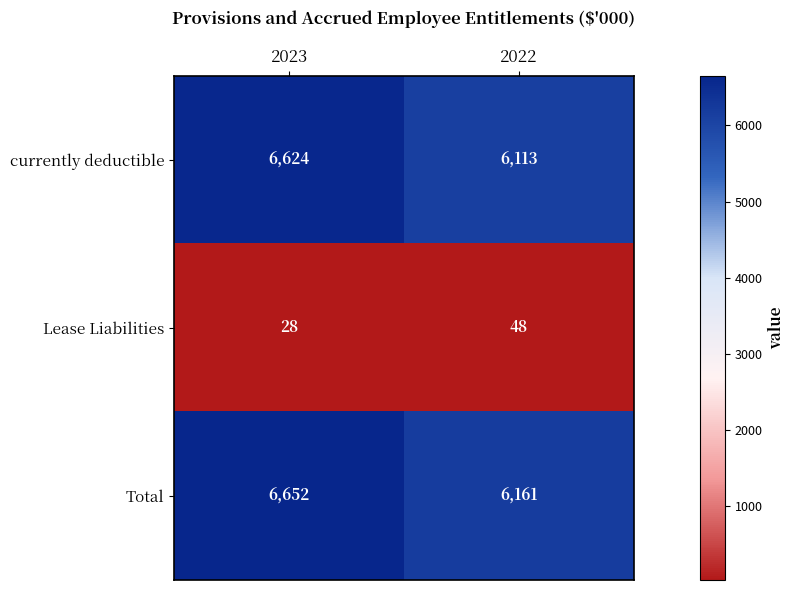

True or false: Lease Liabilities has a value of 79 at 2022.

False